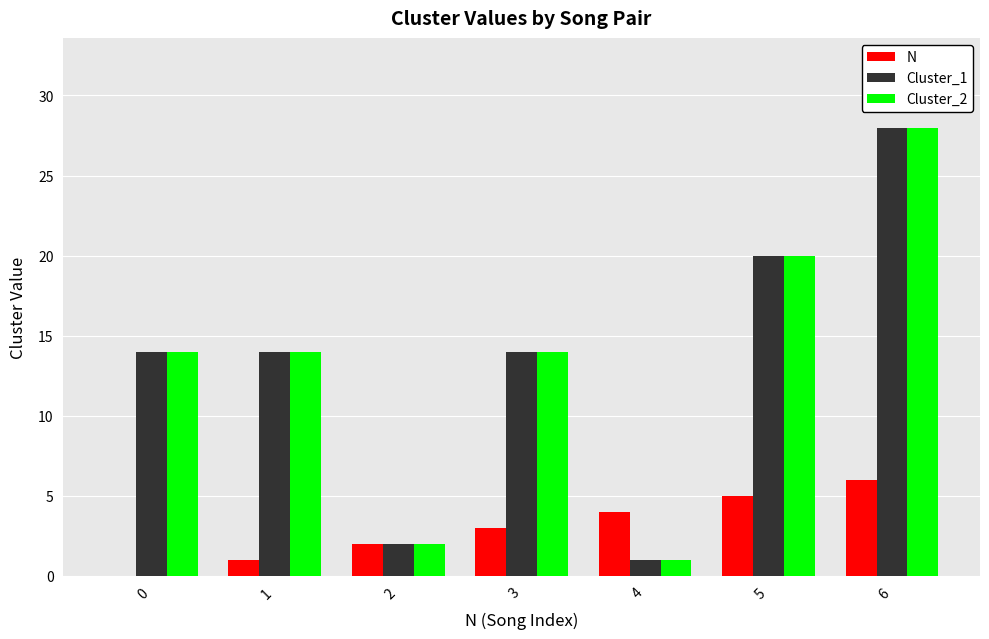

How many categories are shown in the chart?

7